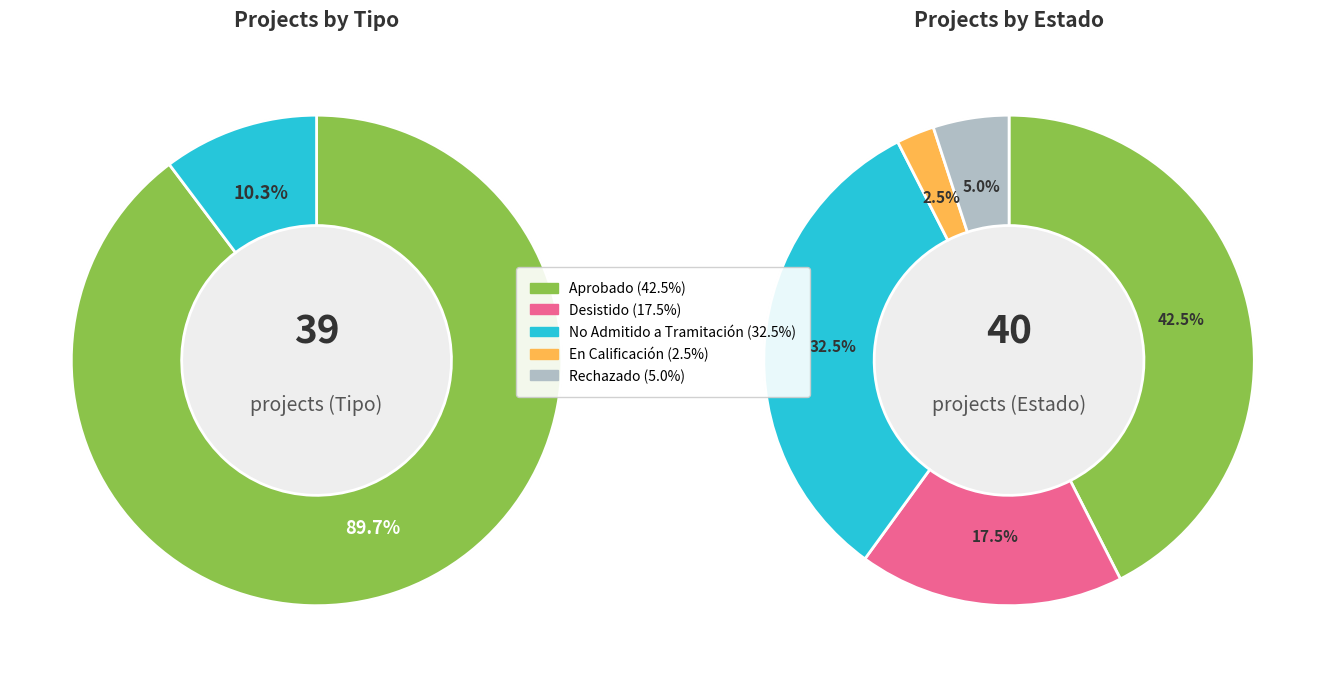

True or false: EIA accounts for 10% of the total.

True